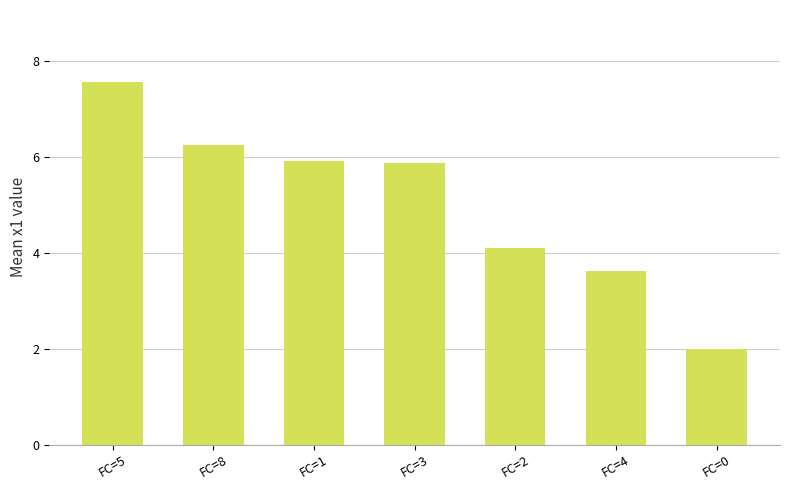

How many values are below 5?

3